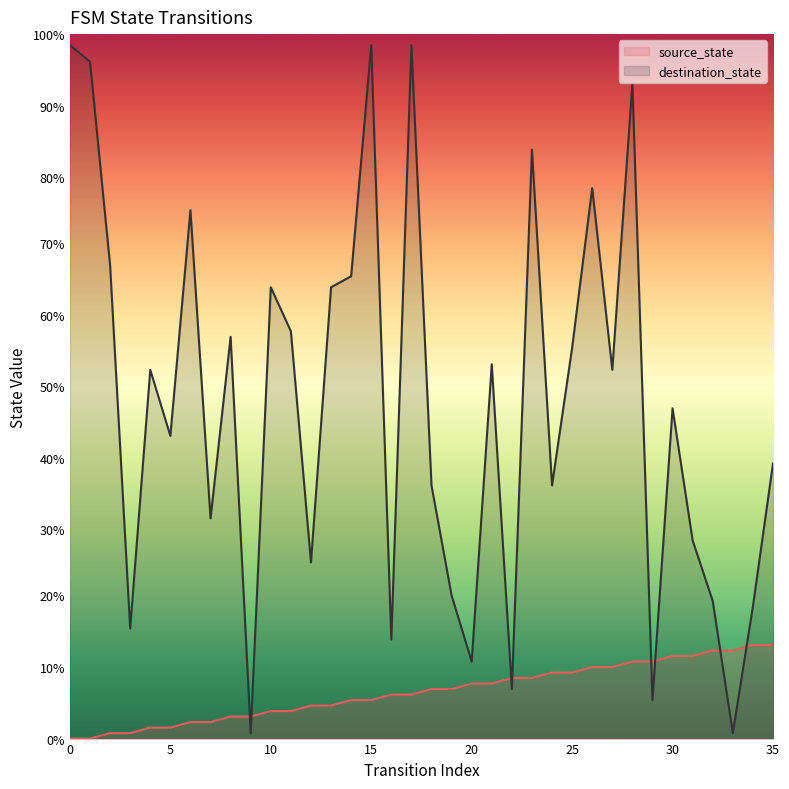

How many distinct data groups are displayed?

2